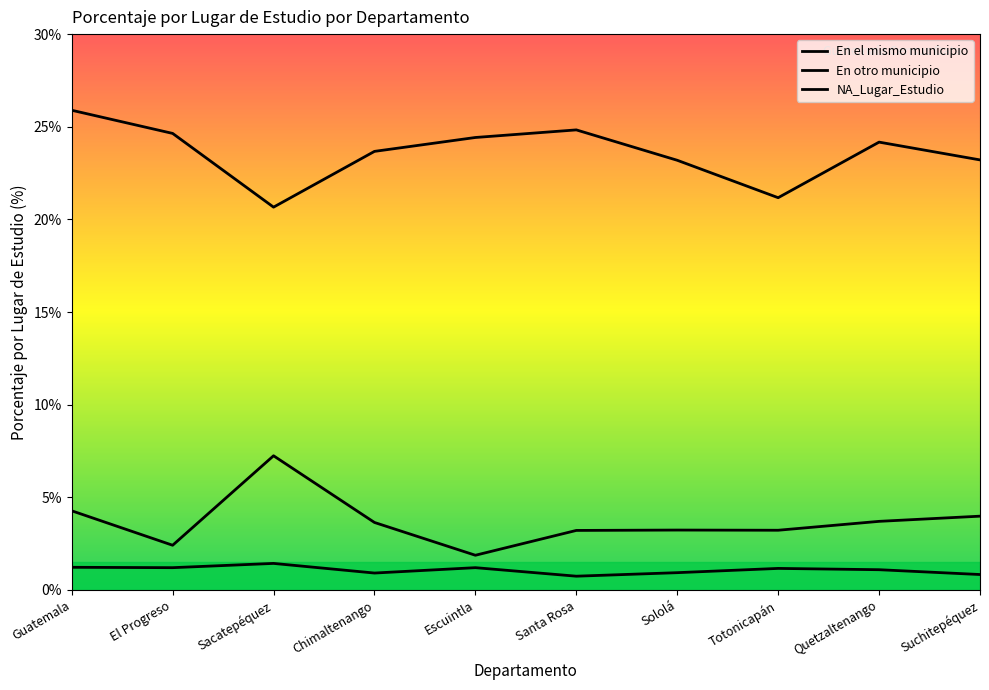

What is the difference between the highest and lowest values at Sacatepéquez?

19.2